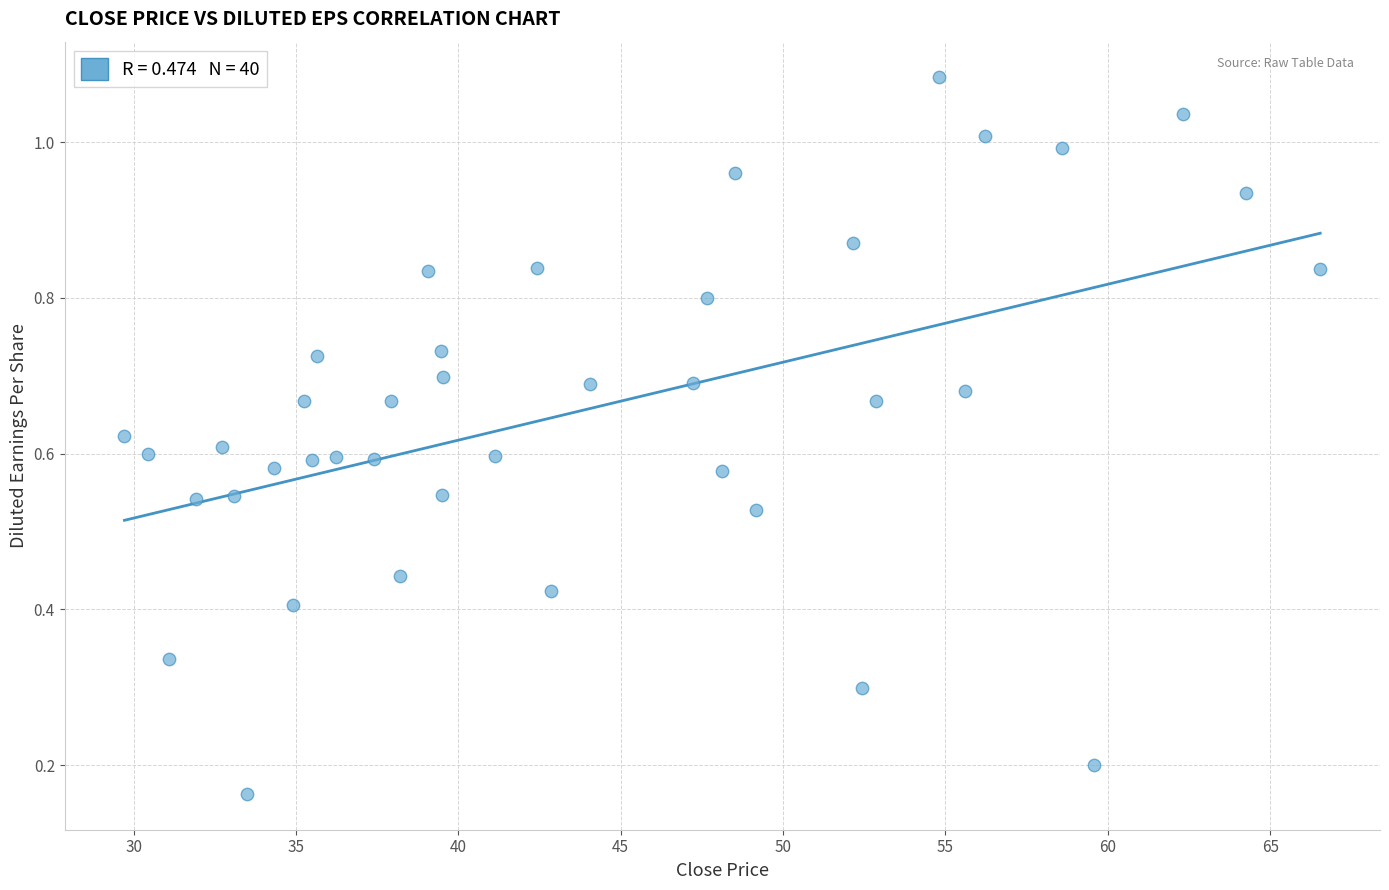

What is the range of X values (max minus min)?

36.8